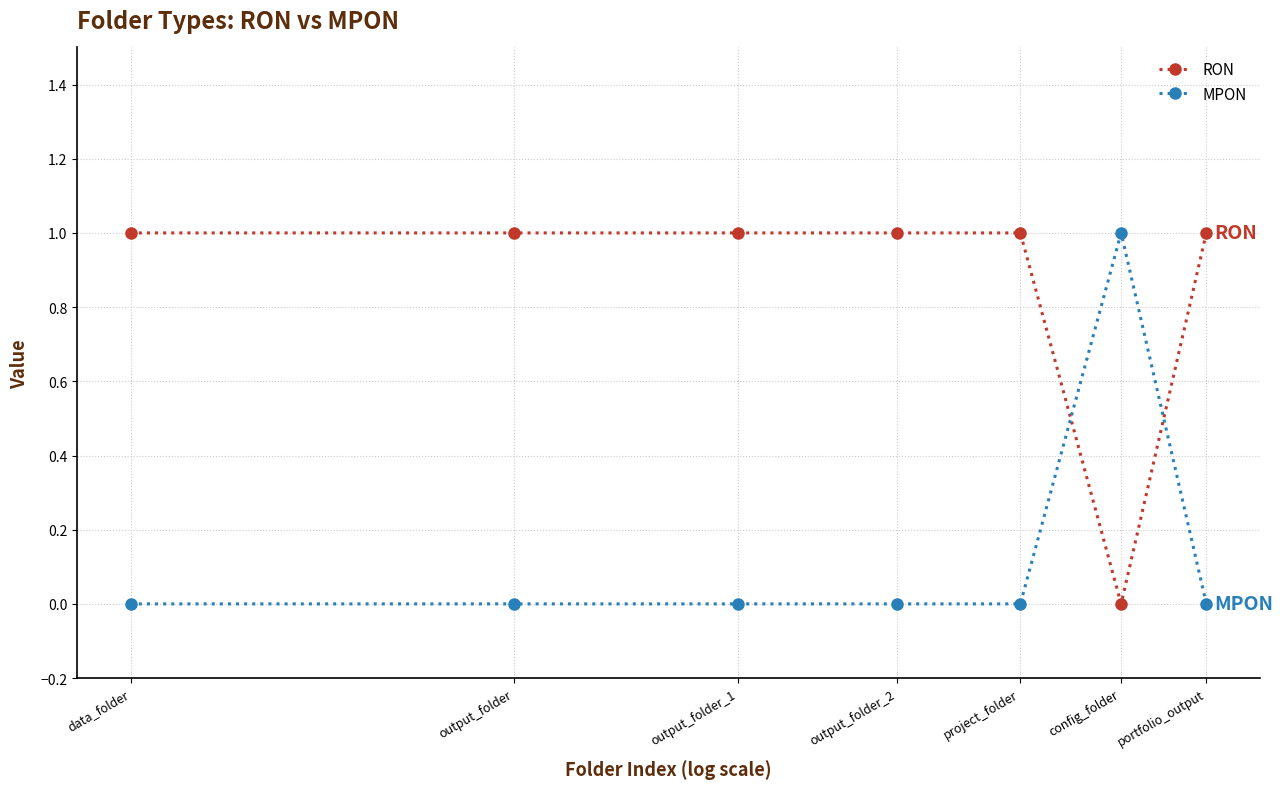

Reading left to right, list all the values displayed in this chart.

RON: 1	1	1	1	1	0	1
MPON: 0	0	0	0	0	1	0